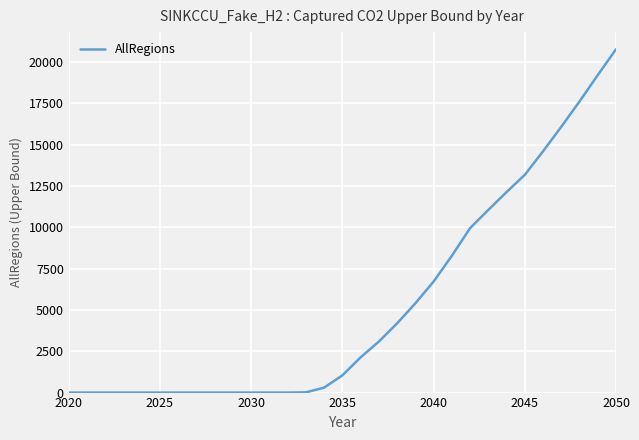

How many categories are shown in the chart?

31